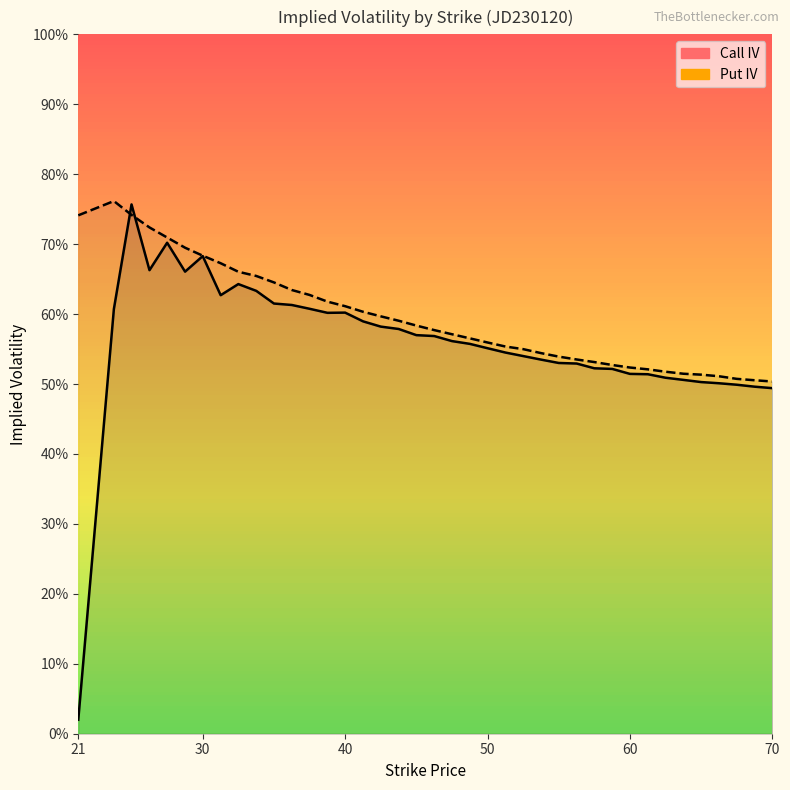

What is the difference between the second highest and minimum values in the Call IV series?

0.7